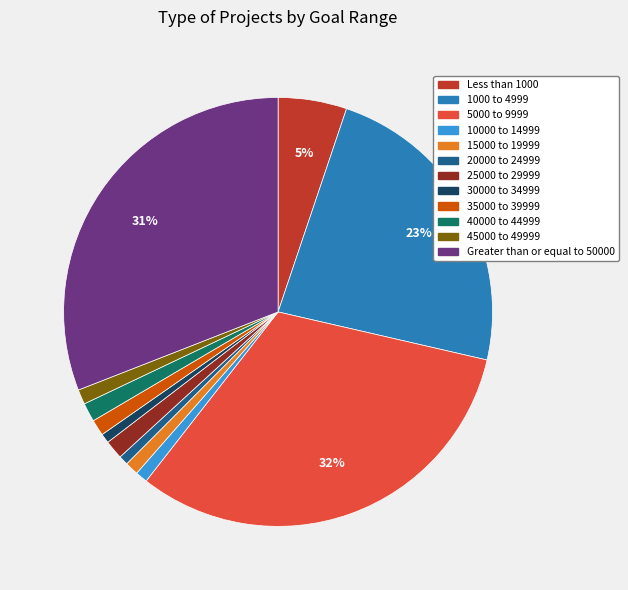

To the nearest percent, what is the combined percentage of 30000 to 34999 and 35000 to 39999?

2%